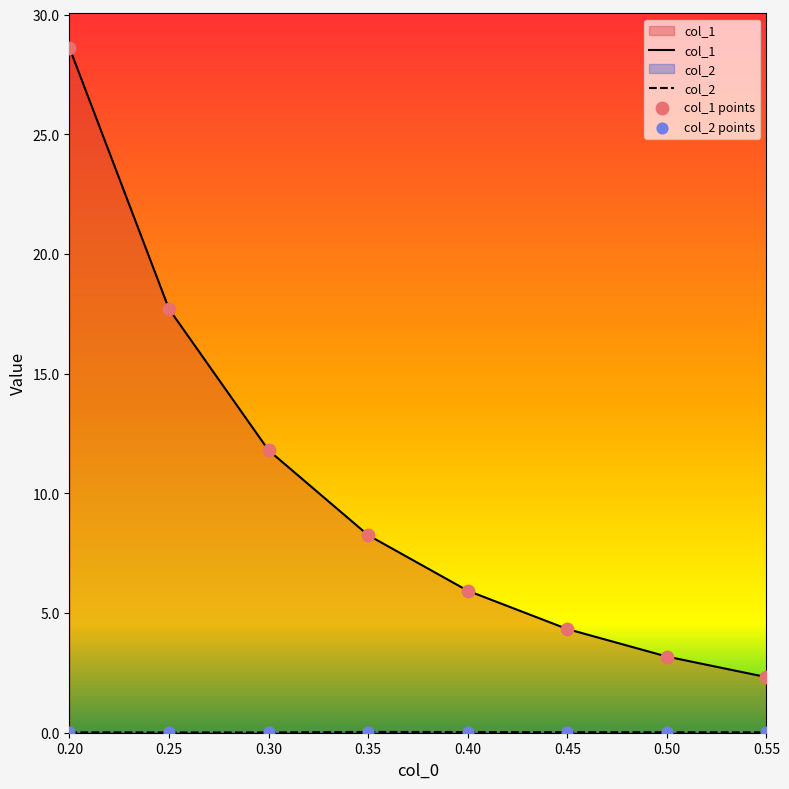

Is the value of col_2 at 0.55 greater than the value of col_1 at 0.4?

No